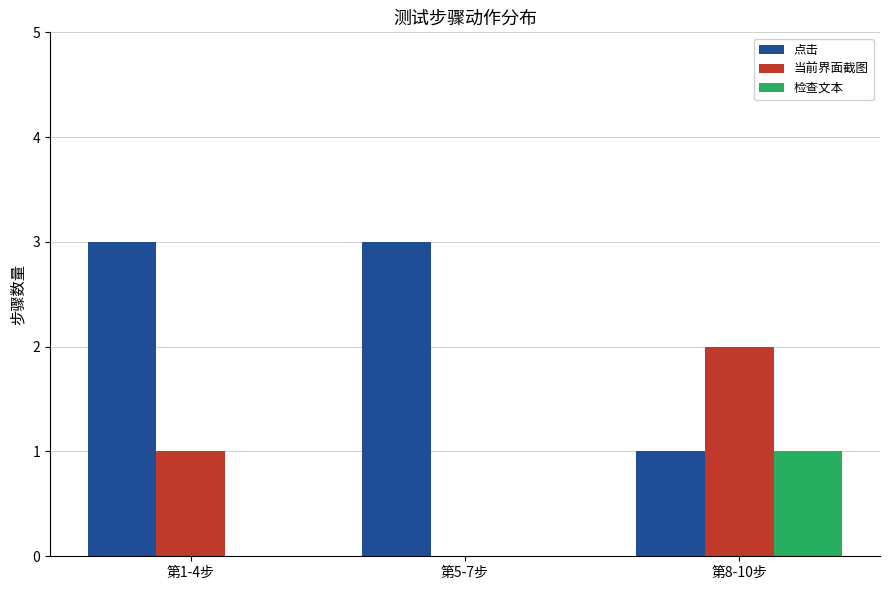

The 点击 series shows 1 at 第1-4步. True or false?

False